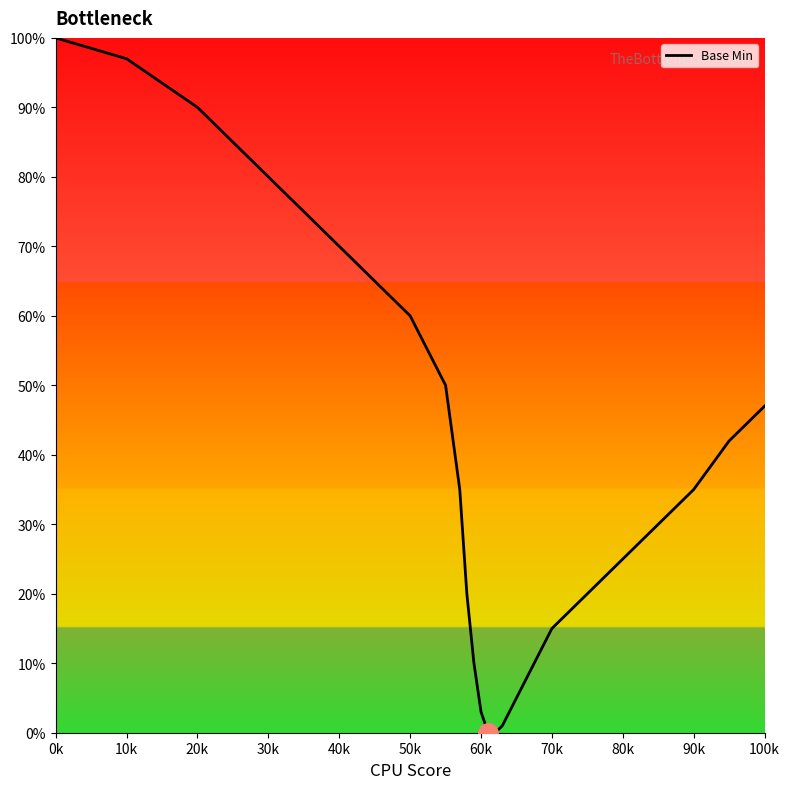

What is the difference between the maximum and minimum values?

100